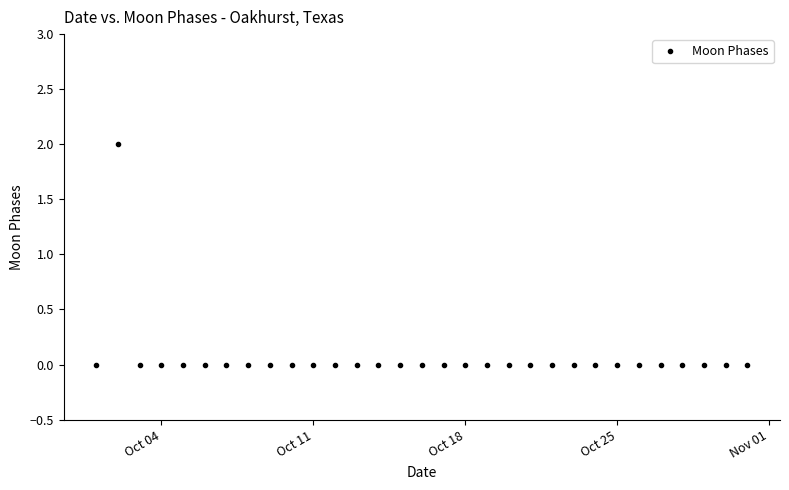

How many data points does each series have?

31